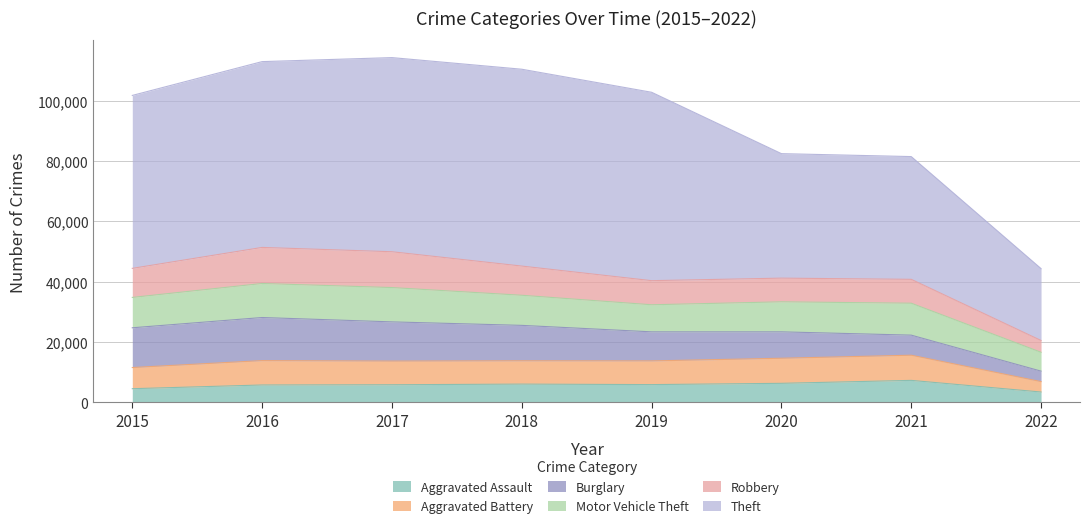

Reading left to right, what are all the values shown in this chart?

Aggravated Assault: 2015=4480	2016=5712	2017=5793	2018=6001	2019=5840	2020=6263	2021=7241	2022=3380
Aggravated Battery: 2015=7018	2016=8085	2017=7845	2018=7735	2019=7857	2020=8319	2021=8348	2022=3458
Burglary: 2015=13184	2016=14289	2017=13001	2018=11746	2019=9639	2020=8754	2021=6652	2022=3465
Motor Vehicle Theft: 2015=10068	2016=11286	2017=11380	2018=9983	2019=8978	2020=9953	2021=10589	2022=6252
Robbery: 2015=9638	2016=11960	2017=11880	2018=9679	2019=7994	2020=7855	2021=7919	2022=3910
Theft: 2015=57347	2016=61618	2017=64380	2018=65281	2019=62476	2020=41287	2021=40708	2022=23838